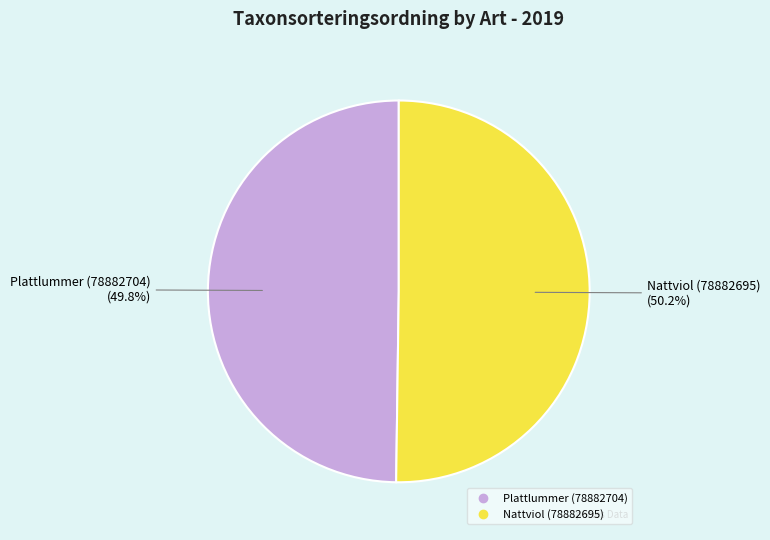

The Plattlummer (78882704) slice represents 41% of the pie. True or false?

False